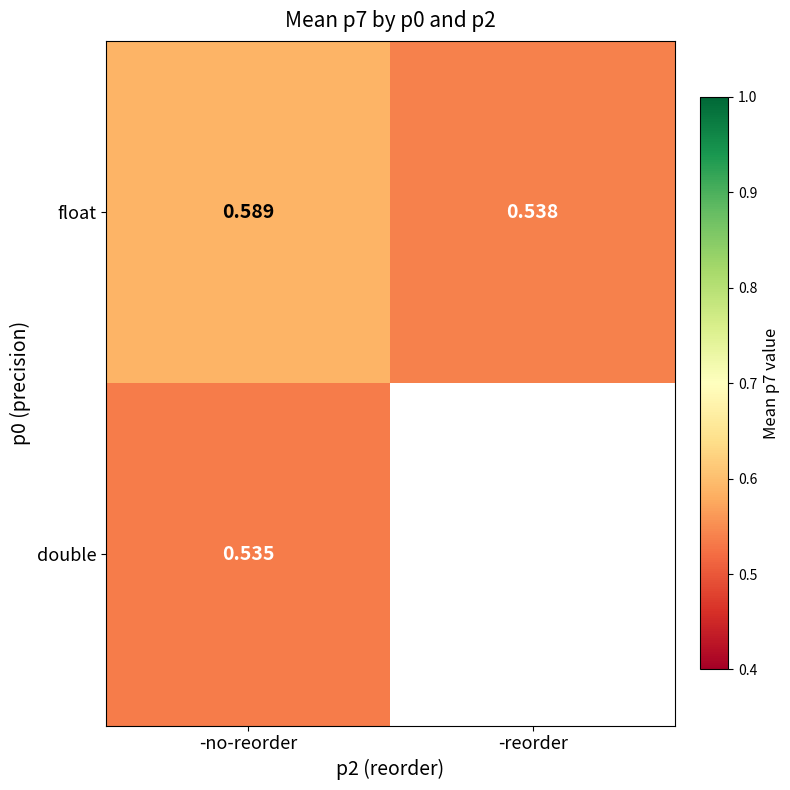

List the labels in order of float value, largest first.

-no-reorder, -reorder